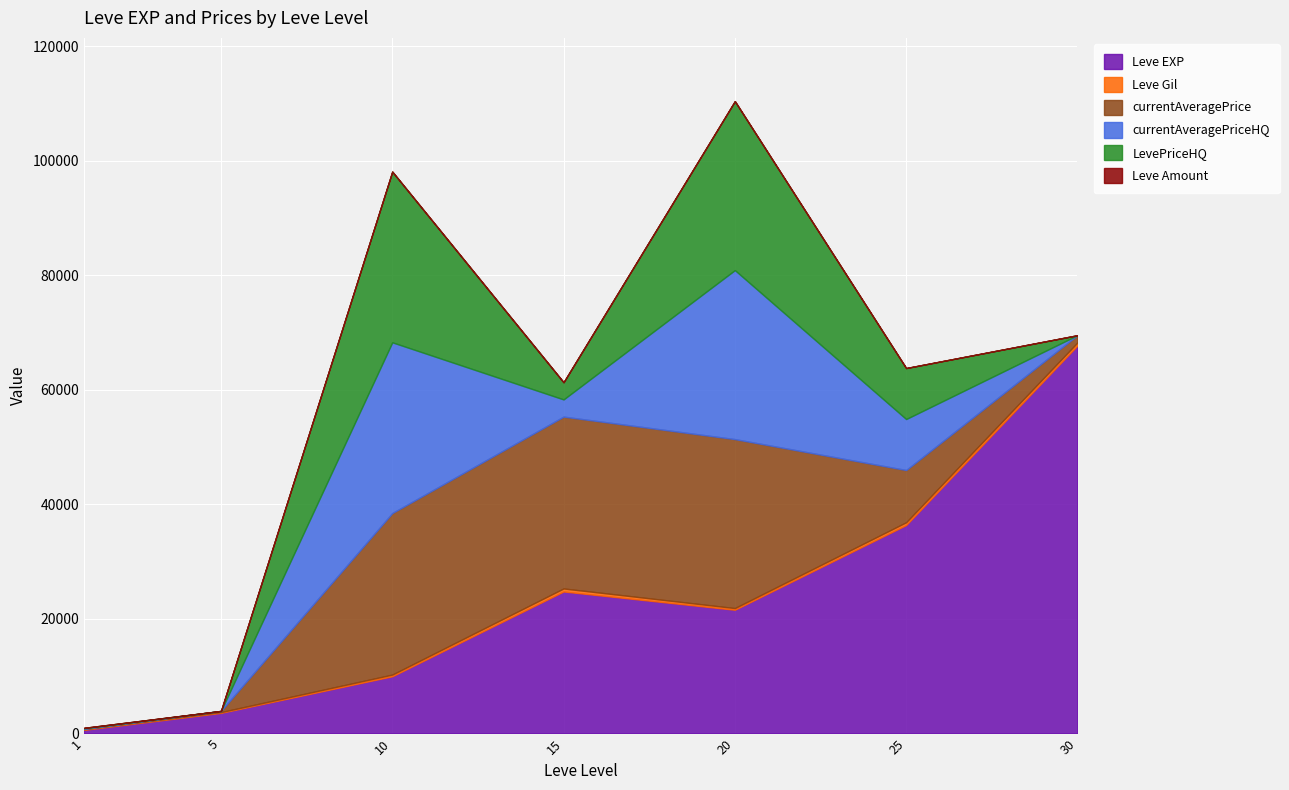

What are all the series names shown in the legend?

Leve EXP, Leve Gil, currentAveragePrice, currentAveragePriceHQ, LevePriceHQ, Leve Amount